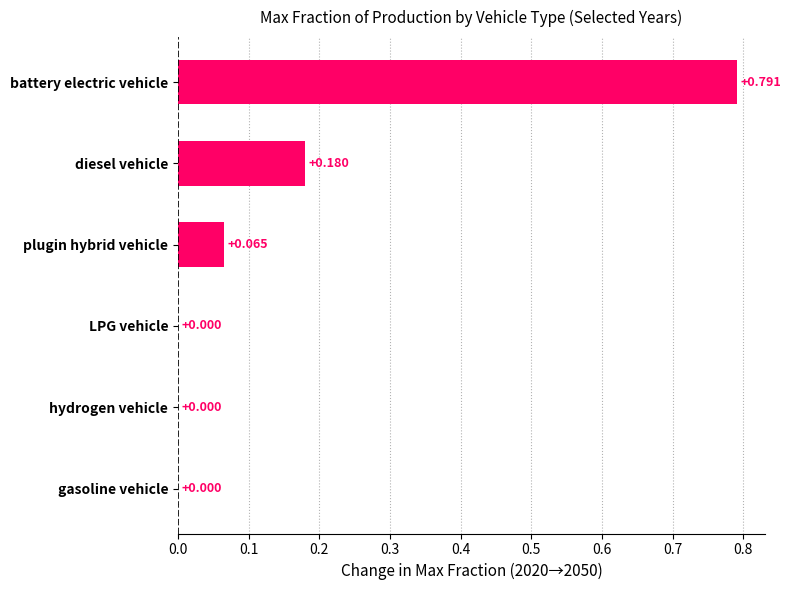

Which category has the highest value across all series?

battery electric vehicle